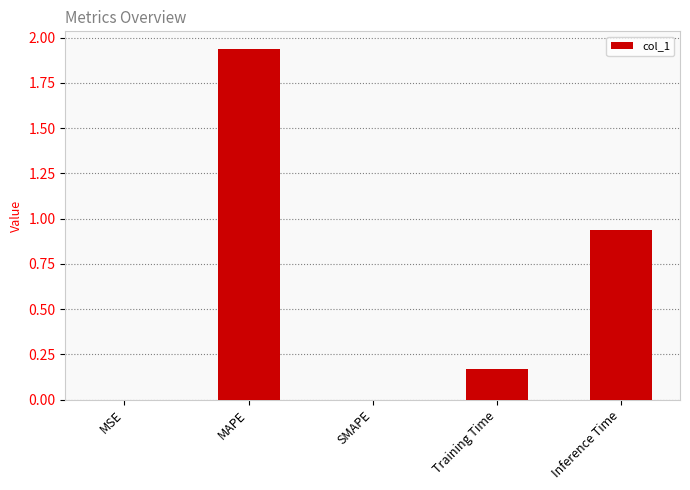

True or false: the data shows 1.1 at SMAPE.

False